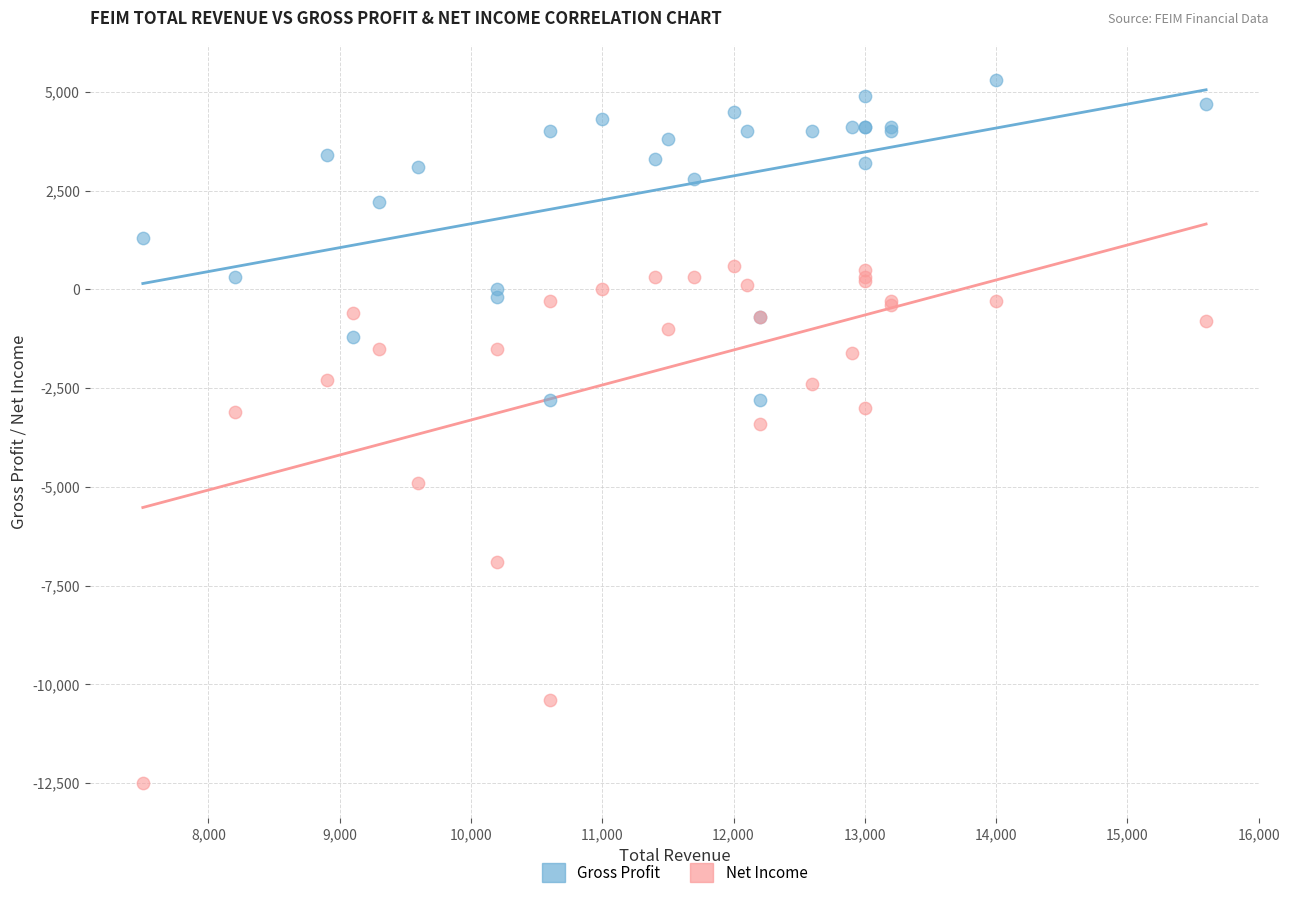

Which series reaches the maximum Y coordinate?

Gross Profit